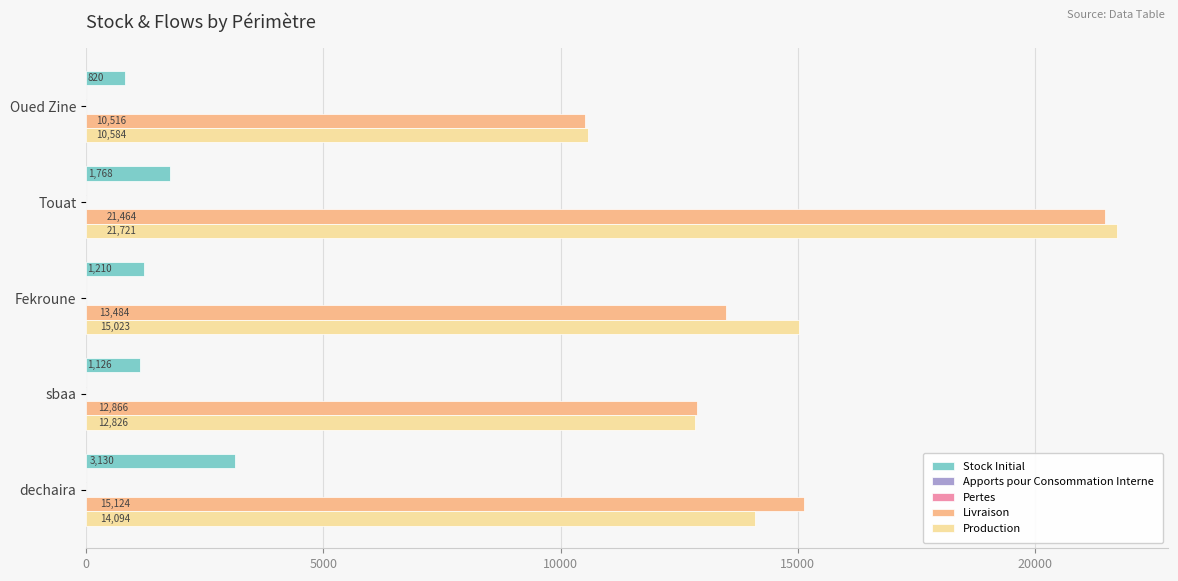

What is the value of the Production bar at the 5th from the left?

14094.2